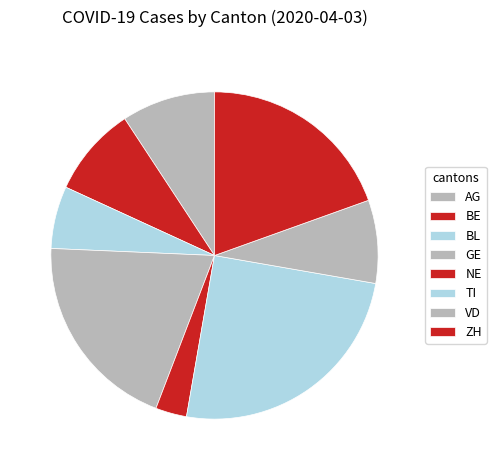

Is it true that GE is 1% of the pie?

False